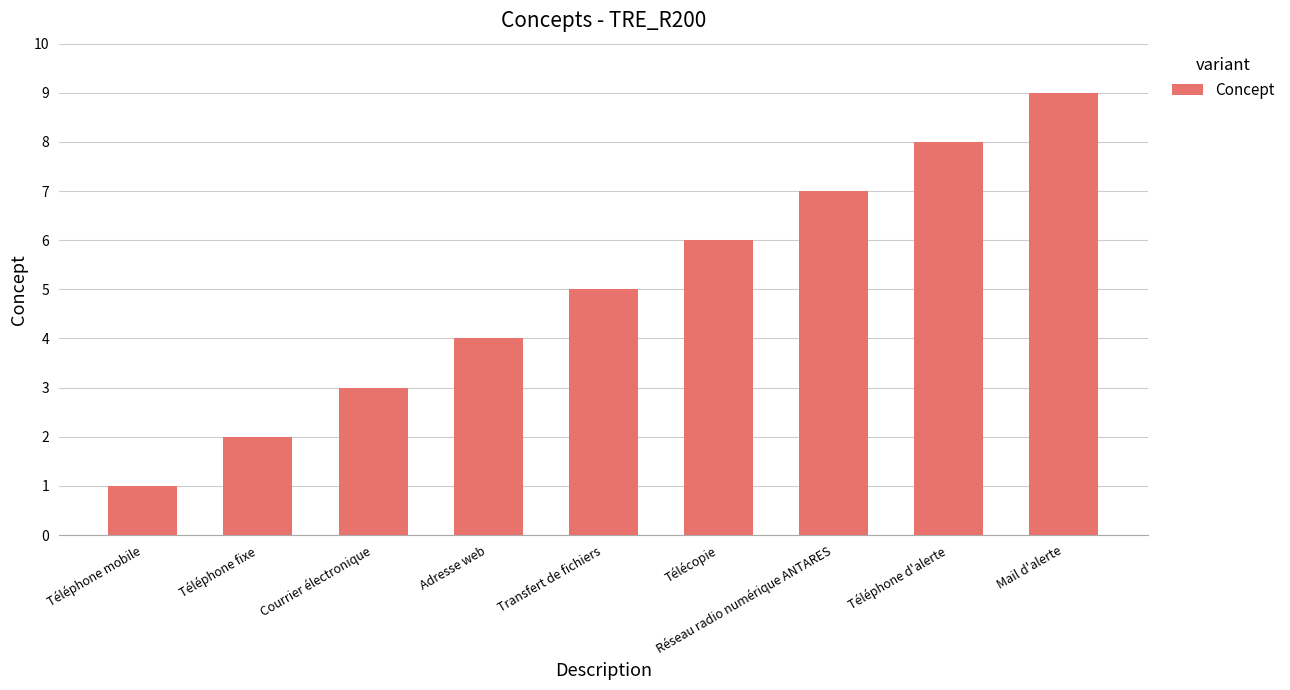

What is the difference between the second highest and minimum values?

7